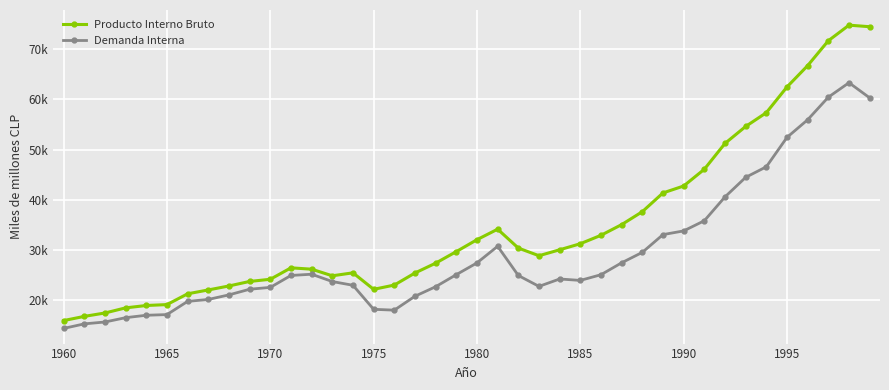

True or false: Producto Interno Bruto and Demanda Interna cross at least once.

False